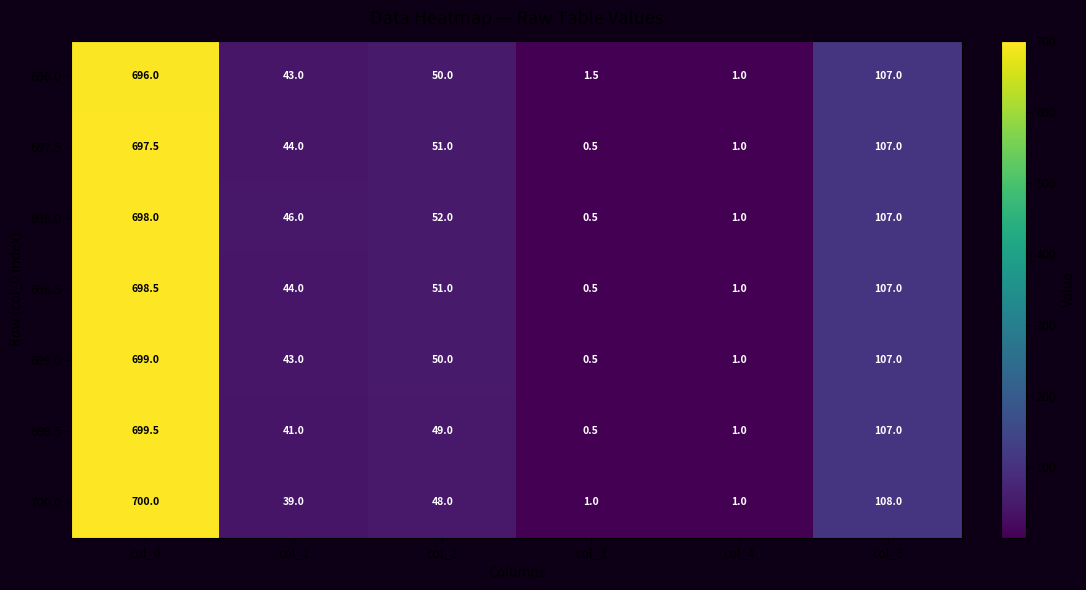

The value of 698.5 at col_1 is 44.0. True or false?

True